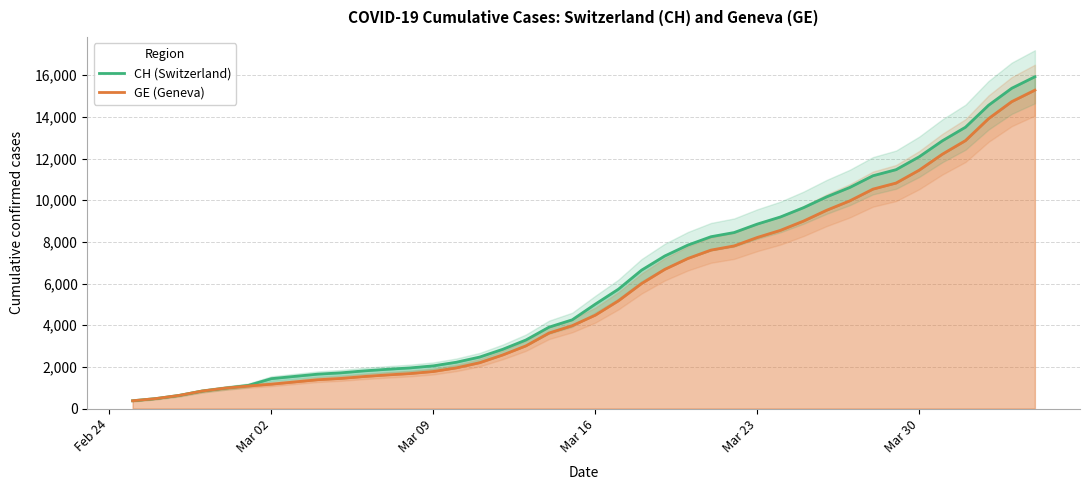

What is the maximum value shown in the chart?

15926